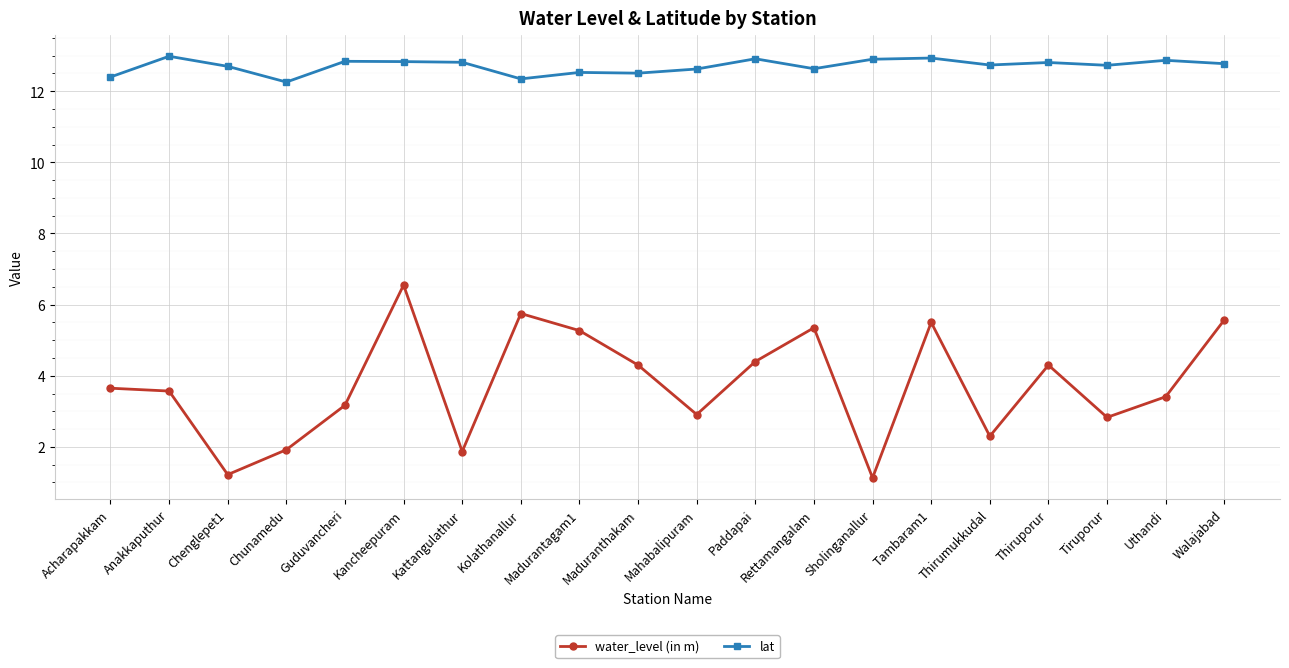

Is the value of water_level (in m) at Mahabalipuram greater than the value of lat at Kattangulathur?

No